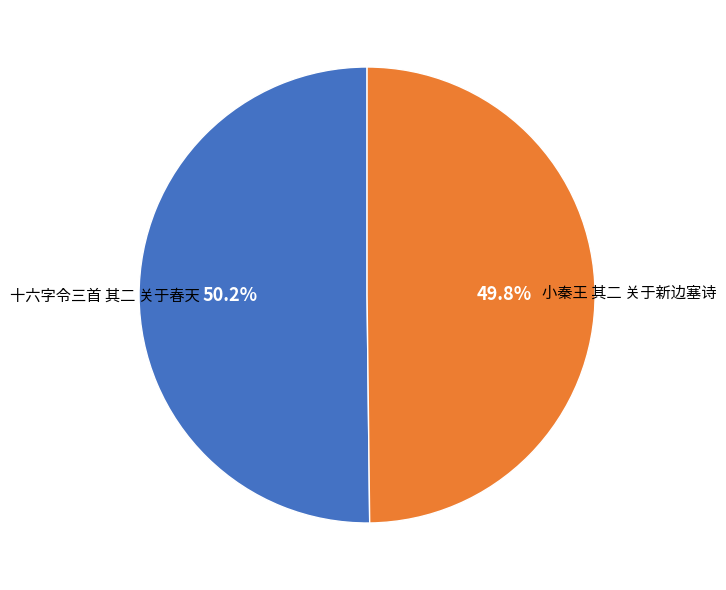

Is there any slice that represents more than half of the pie?

Yes